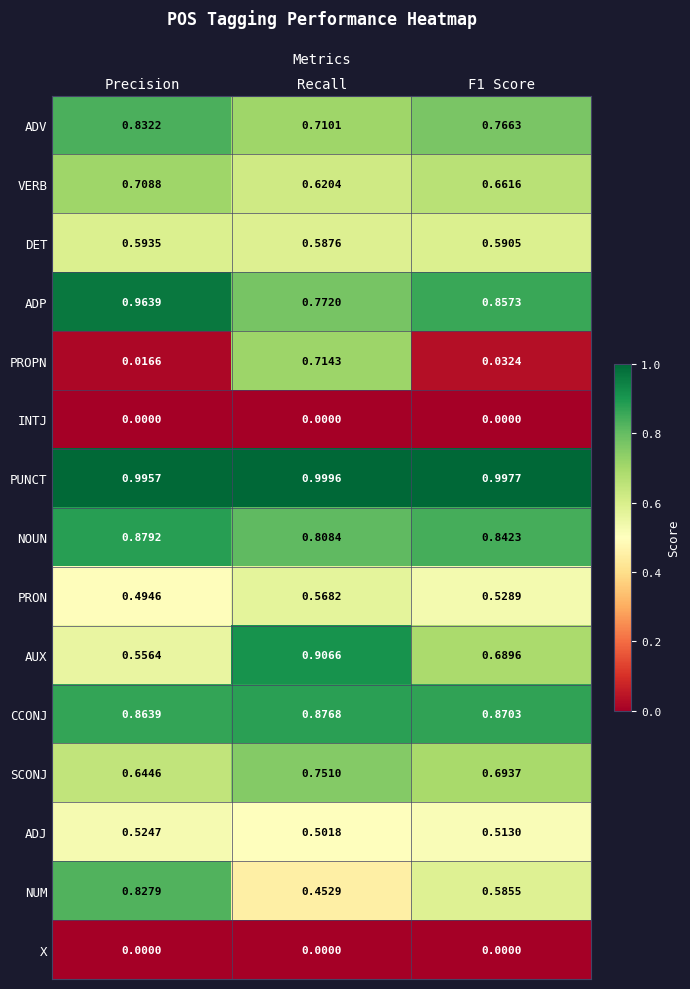

At which label is ADJ closest to 0?

Recall